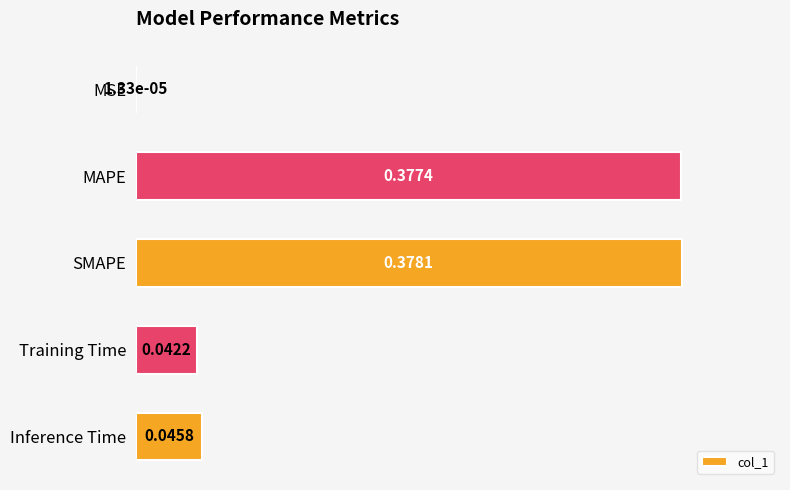

What is the sum of all values?

2.2